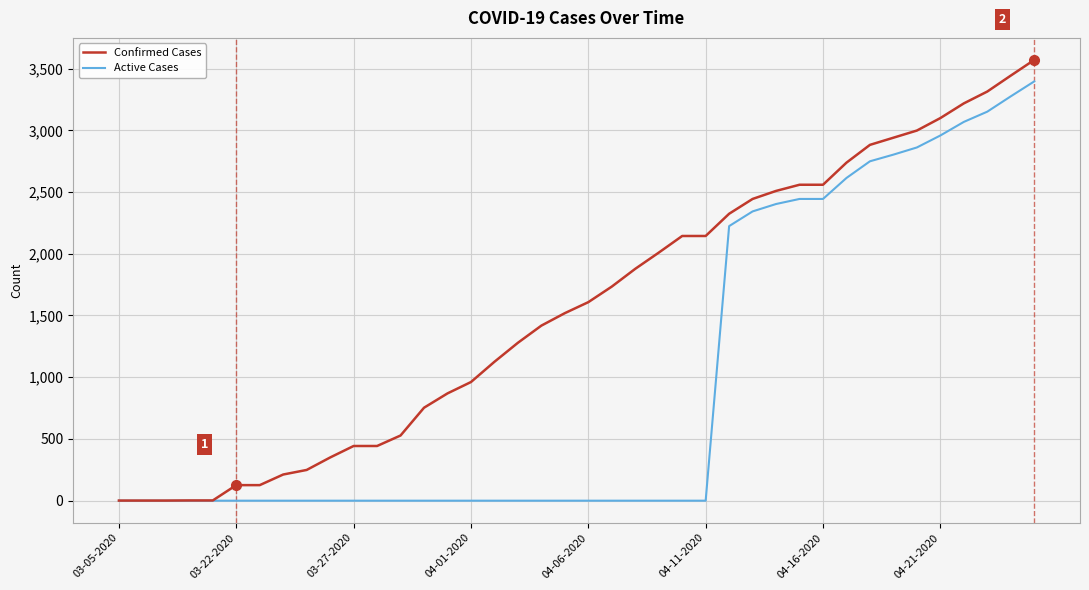

Which series has the widest spread of values?

Confirmed Cases